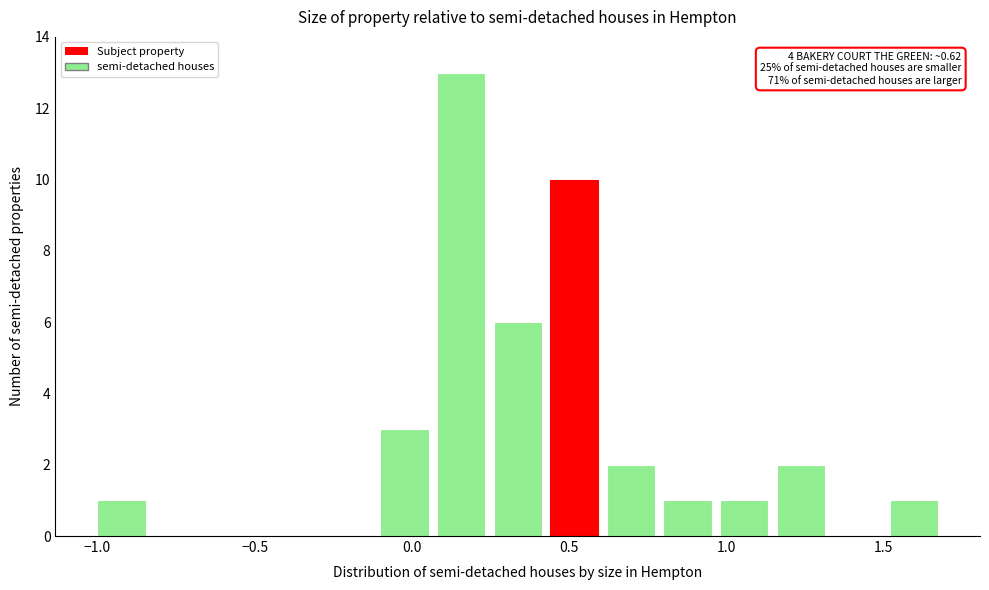

Around what value on the x-axis is the tallest bar? Give the approximate position of its centre, as read against the axis.

0.15